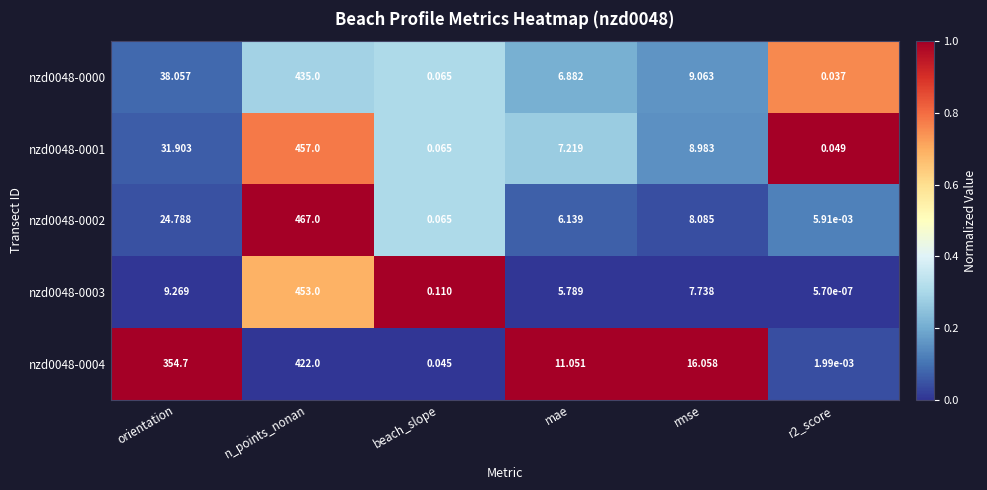

What is the spread (max minus min) of values at n_points_nonan?

45.0